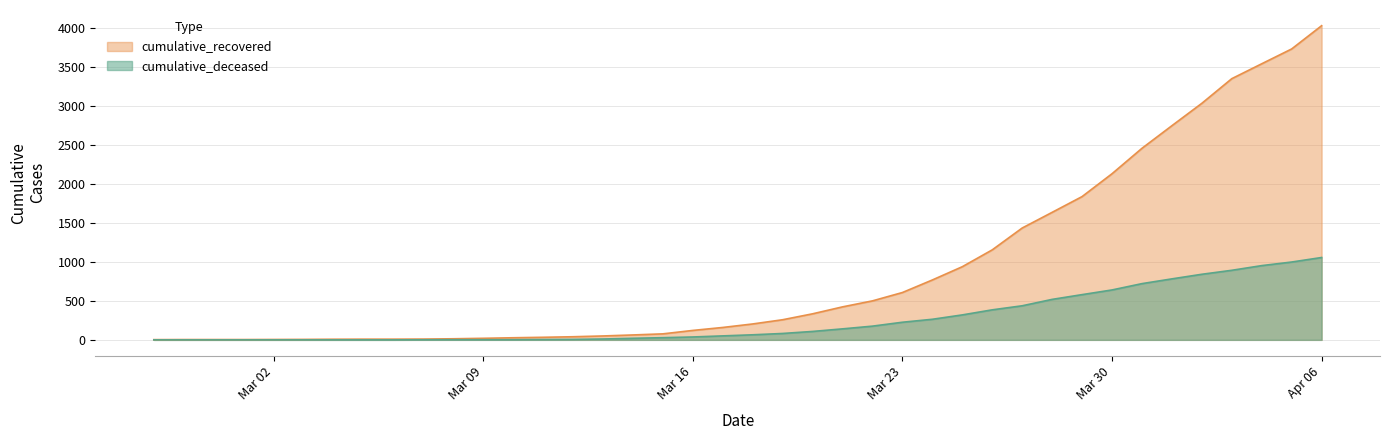

Which series has the largest range (max minus min)?

cumulative_recovered